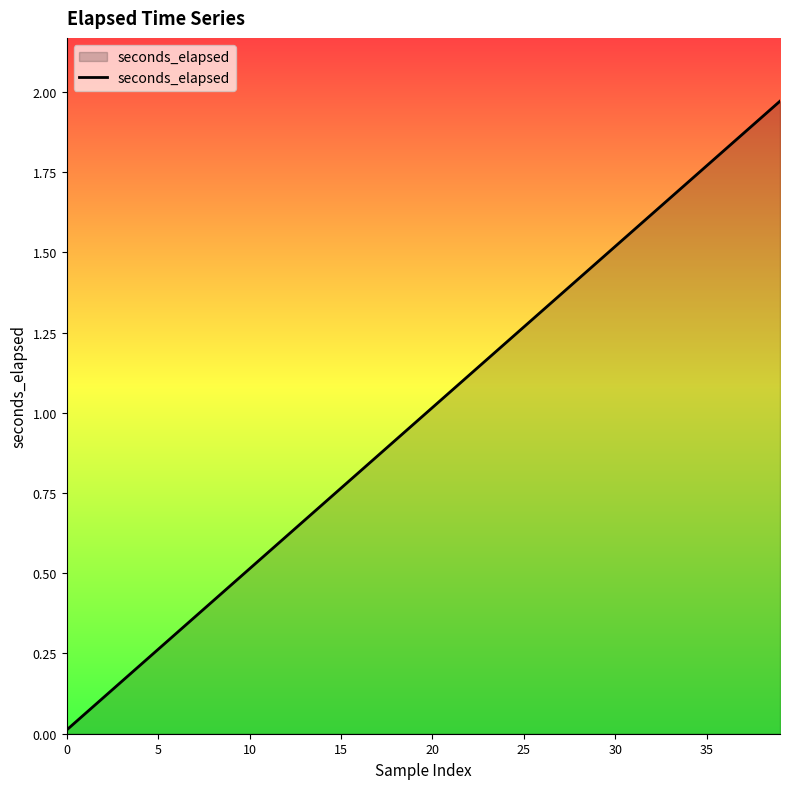

Does the chart display data point markers on the line(s)?

No